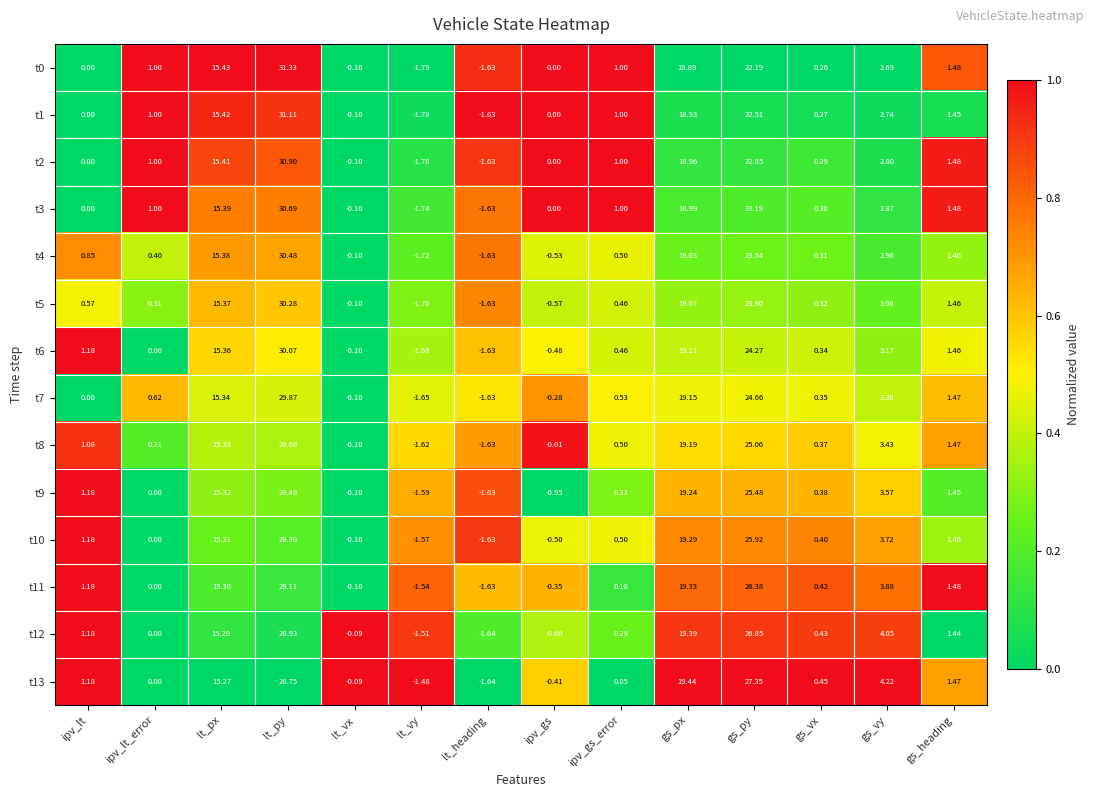

Is the value of t0 at lt_py greater than the value of t10 at ipv_lt_error?

Yes